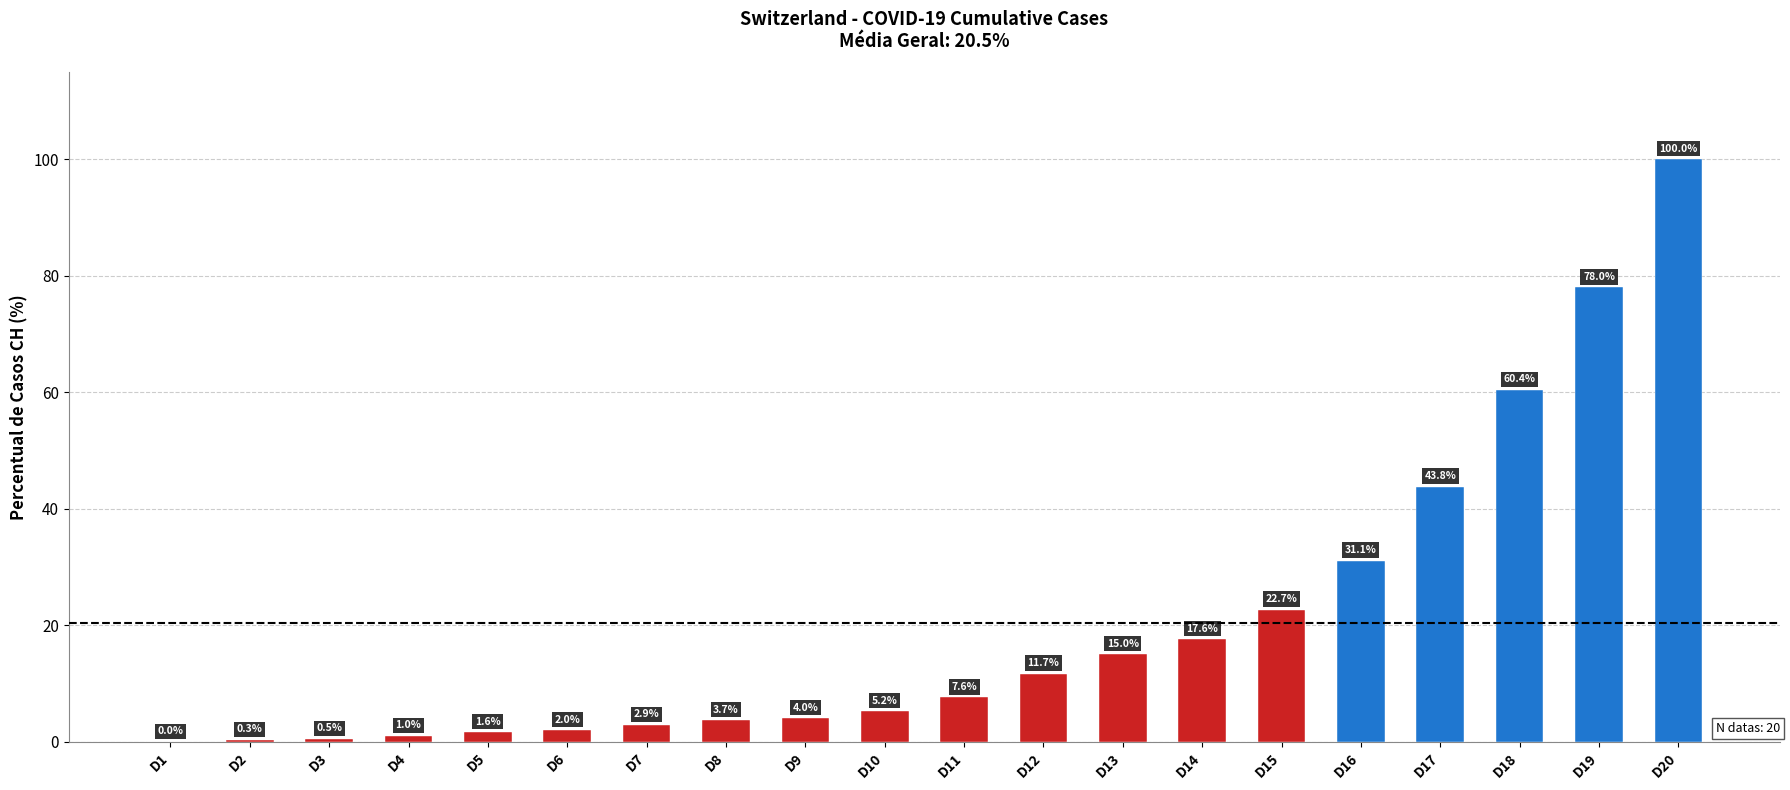

What is the greatest value displayed?

100.0